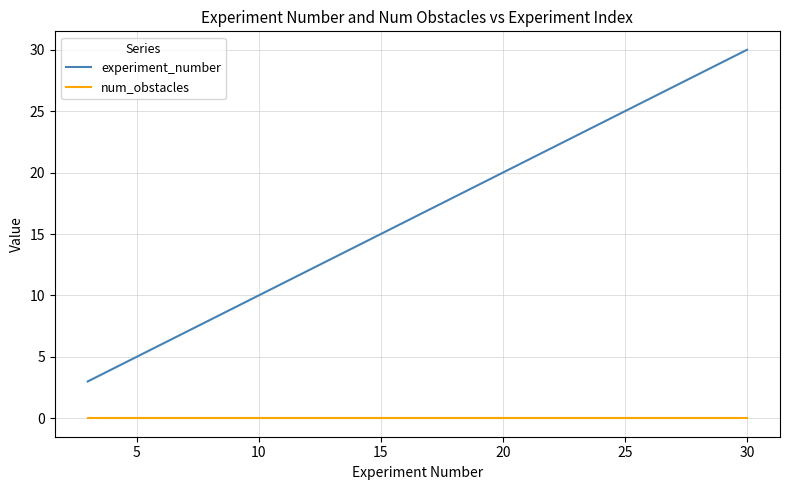

Rank the series by their maximum value, from highest to lowest.

experiment_number, num_obstacles